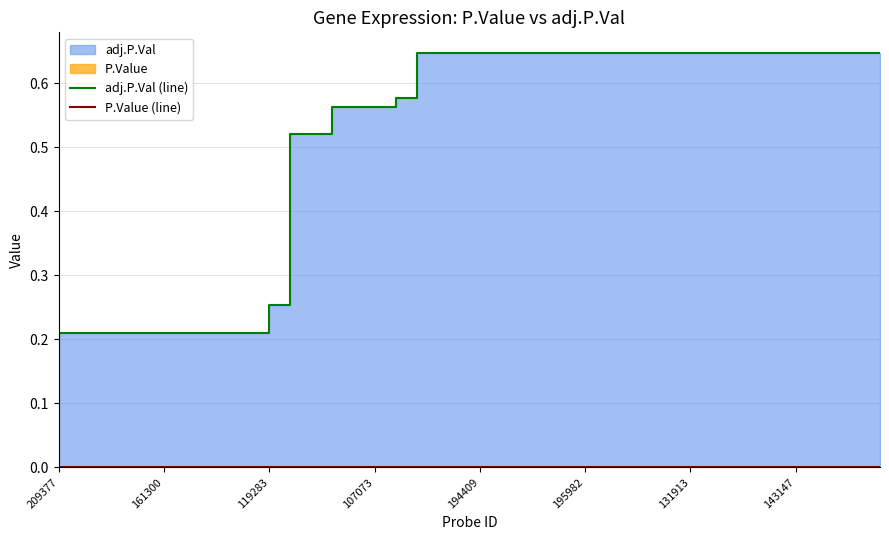

What is the greatest value displayed?

0.6